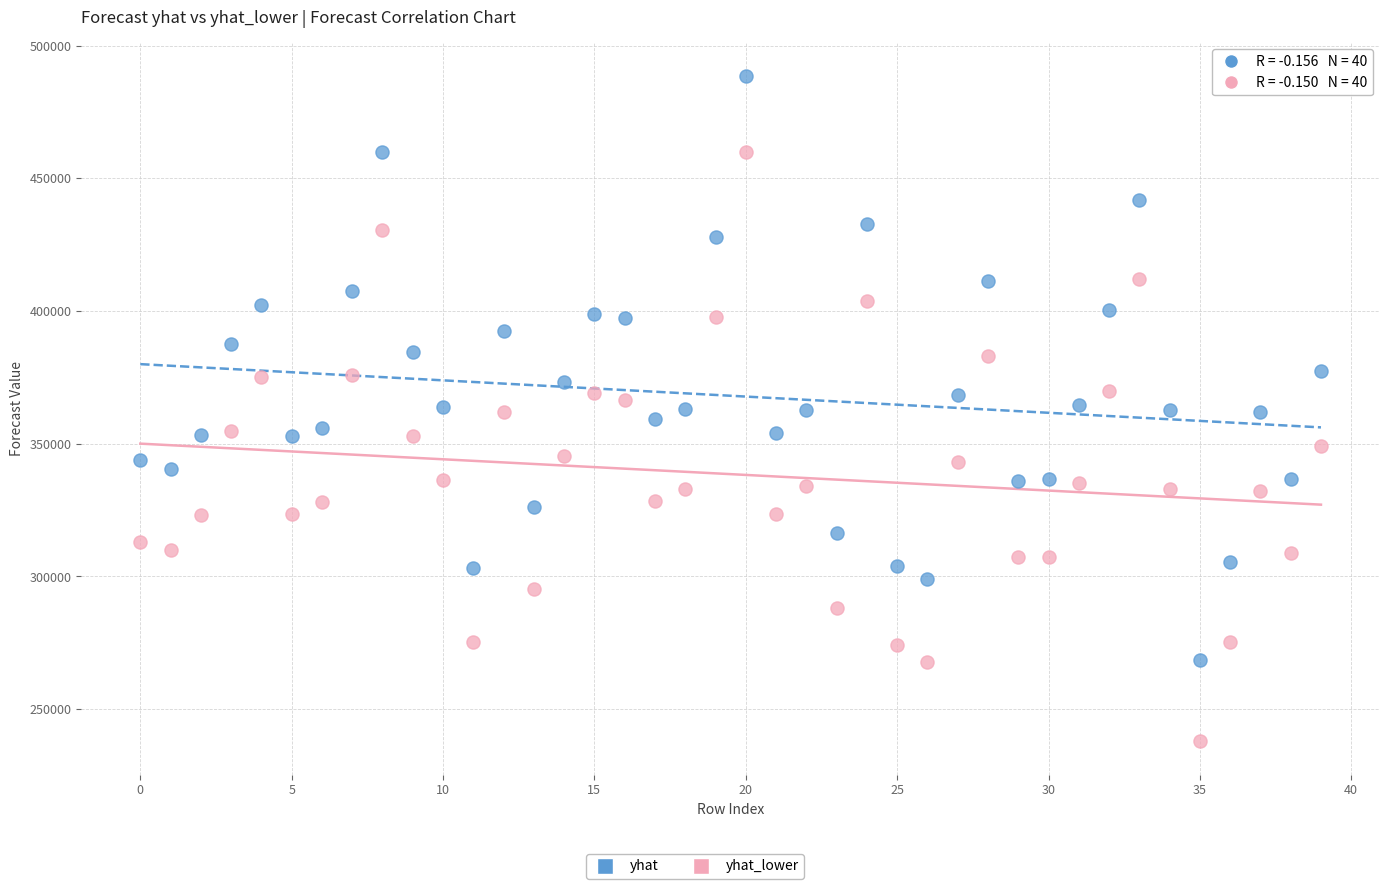

Which series reaches the maximum Y coordinate?

yhat